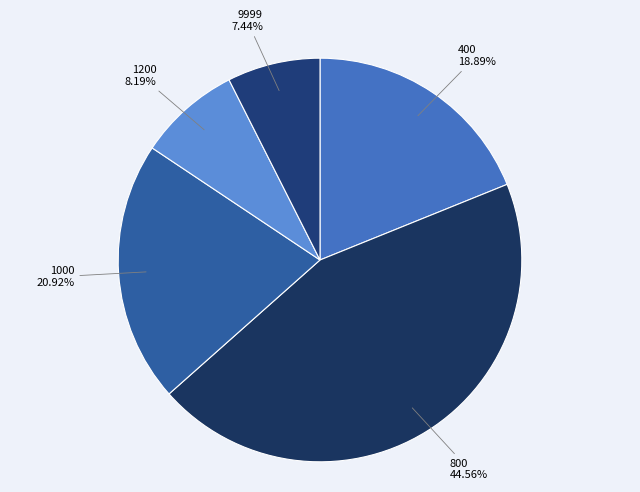

Is 400 the majority of the pie?

No